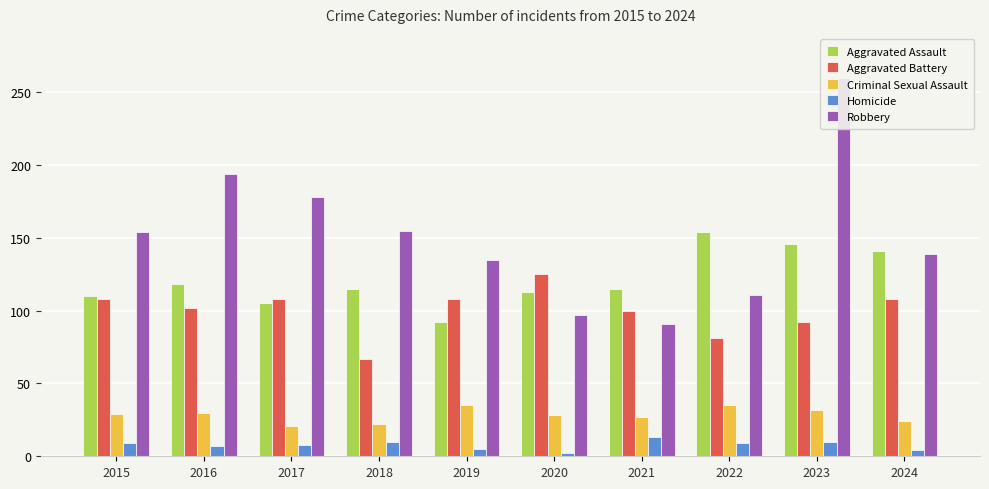

Between 2018 and 2023, which series saw the biggest shift?

Robbery